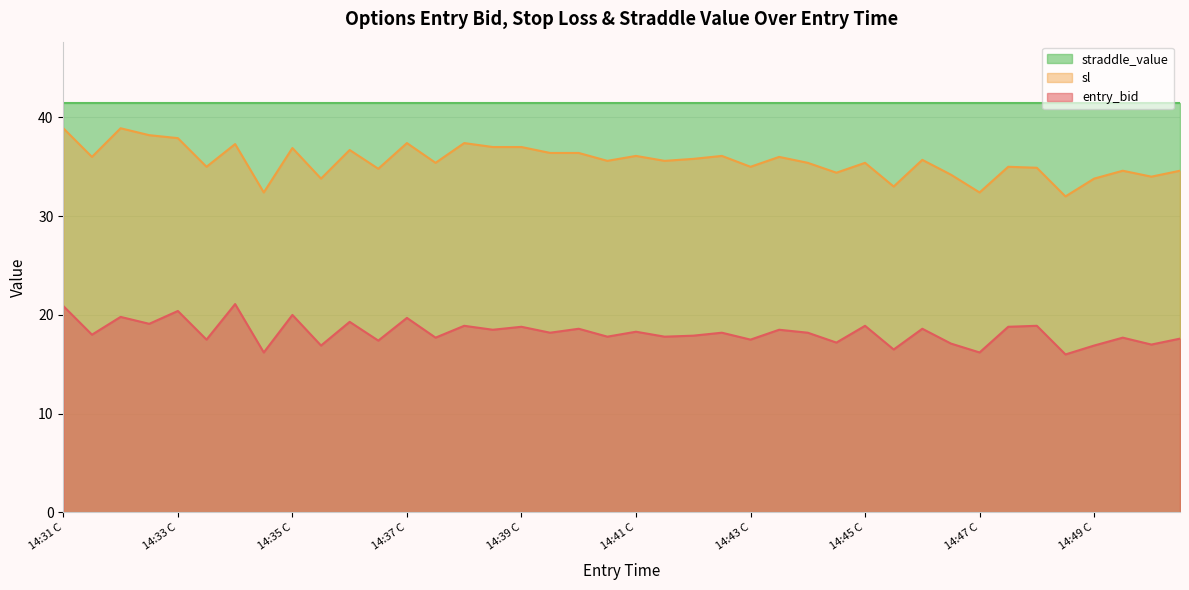

Which series has the largest total across all categories?

straddle_value